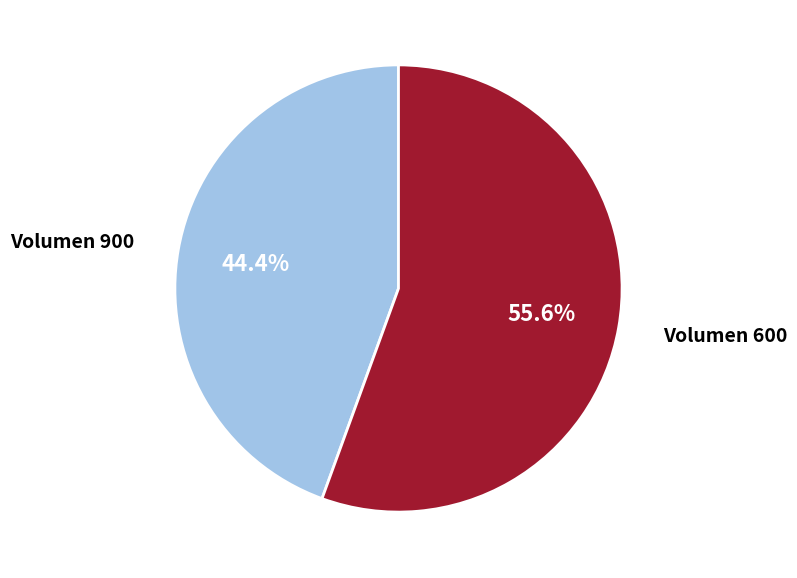

Which has a higher value, Volumen 600 or Volumen 900?

Volumen 600